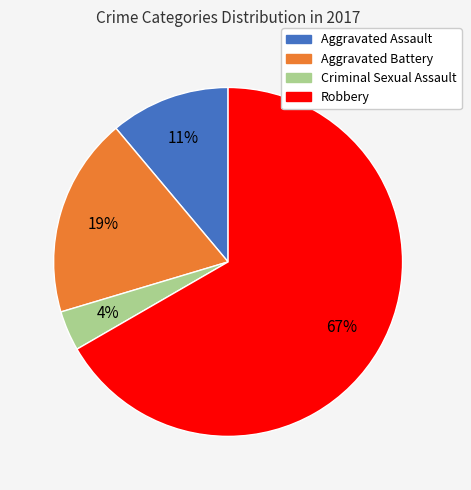

Which has a higher value, Robbery or Aggravated Assault?

Robbery